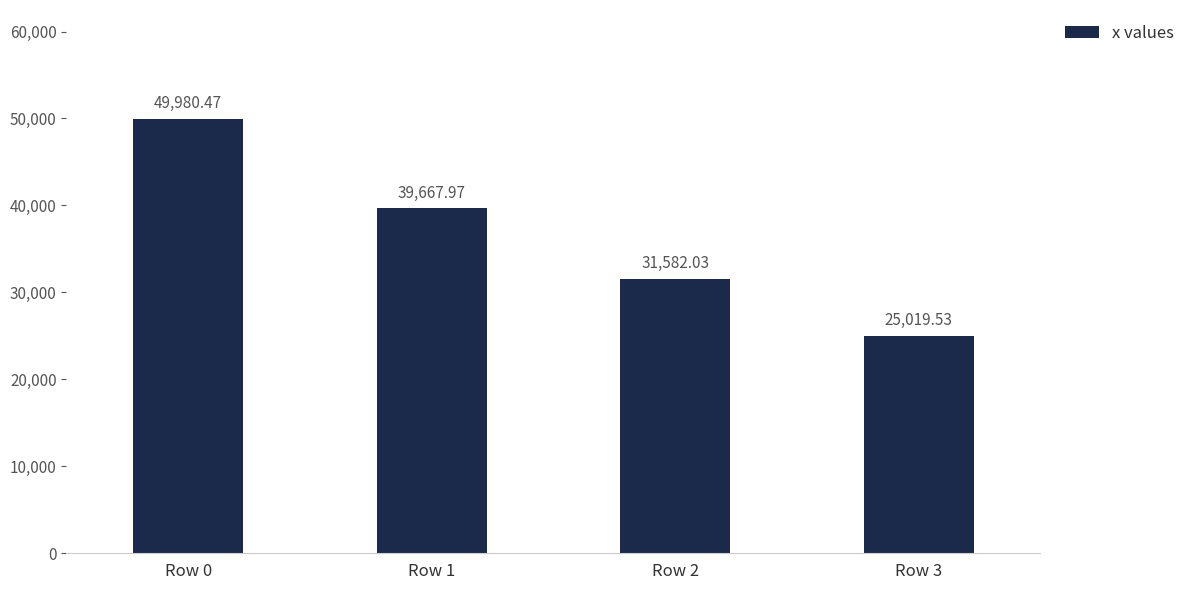

Reading right to left, extract all data points from this chart.

25019.5	31582.0	39668.0	49980.5